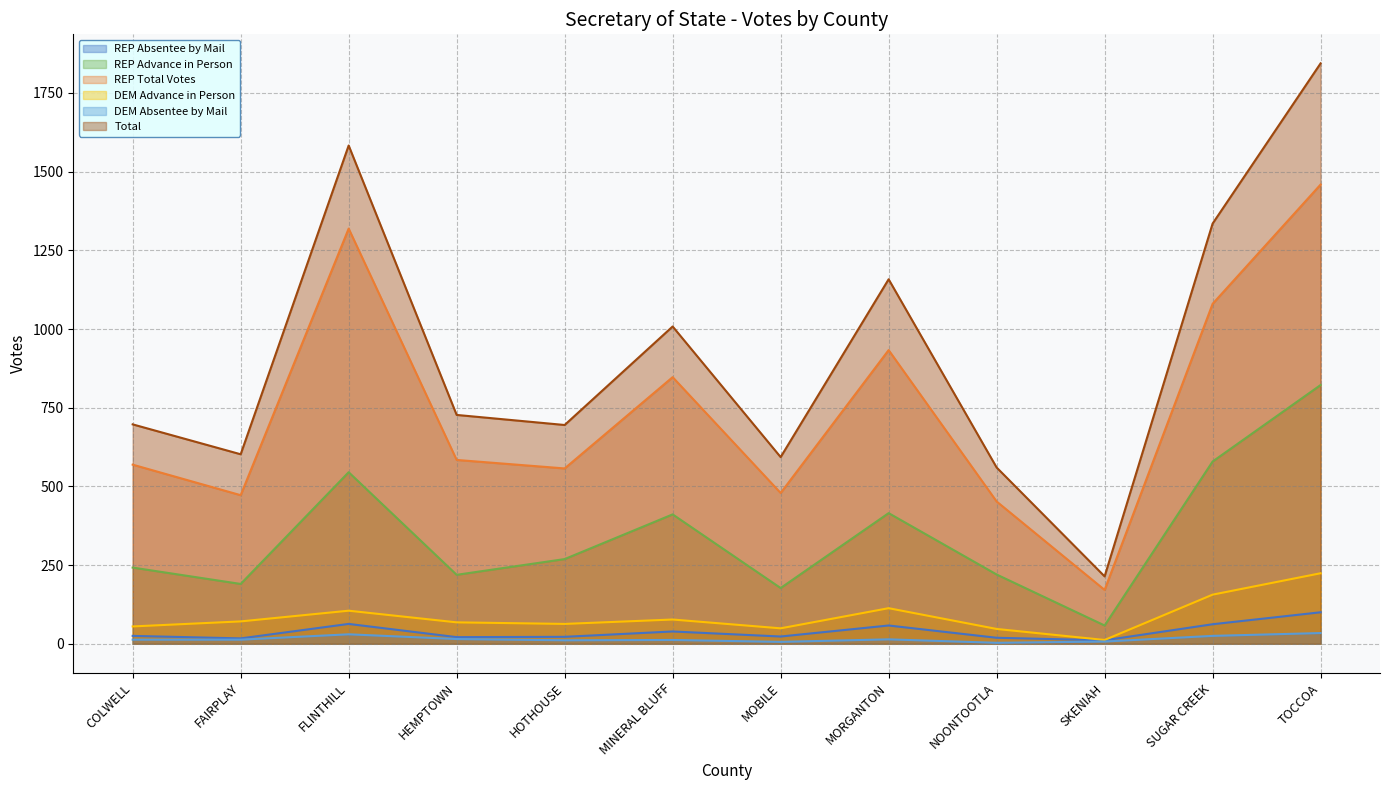

What is the sum of the DEM Absentee by Mail values at FAIRPLAY and MINERAL BLUFF?

25